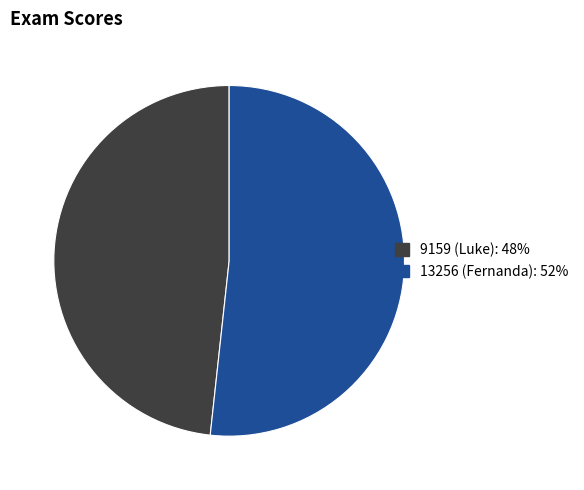

Count the number of slices in the pie.

2